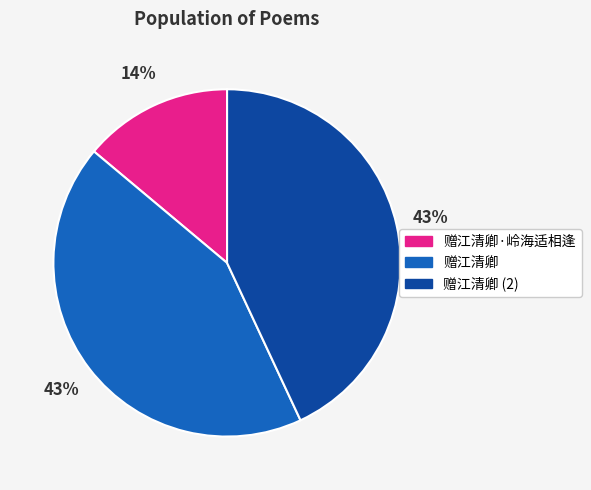

To the nearest percent, what is the average slice percentage?

33%